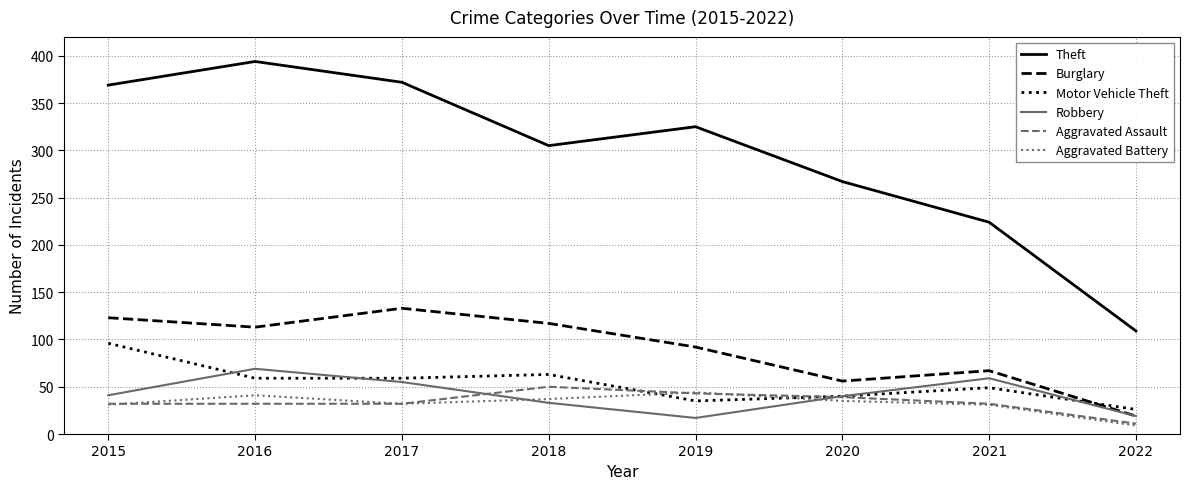

What is the total value across all series at 2015?

692